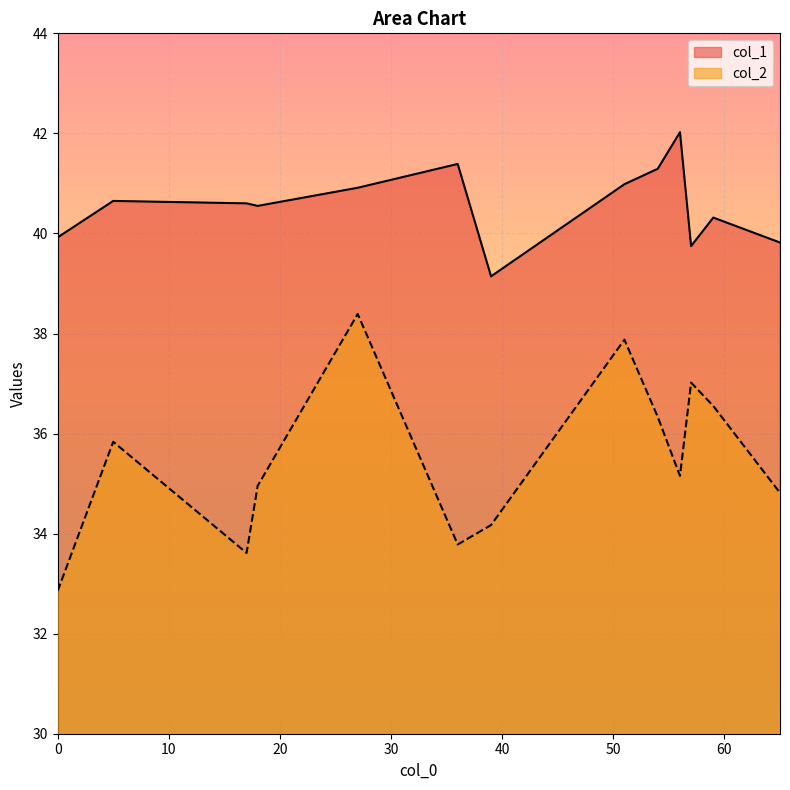

What is the difference between the maximum and minimum values in the col_2 series?

5.5